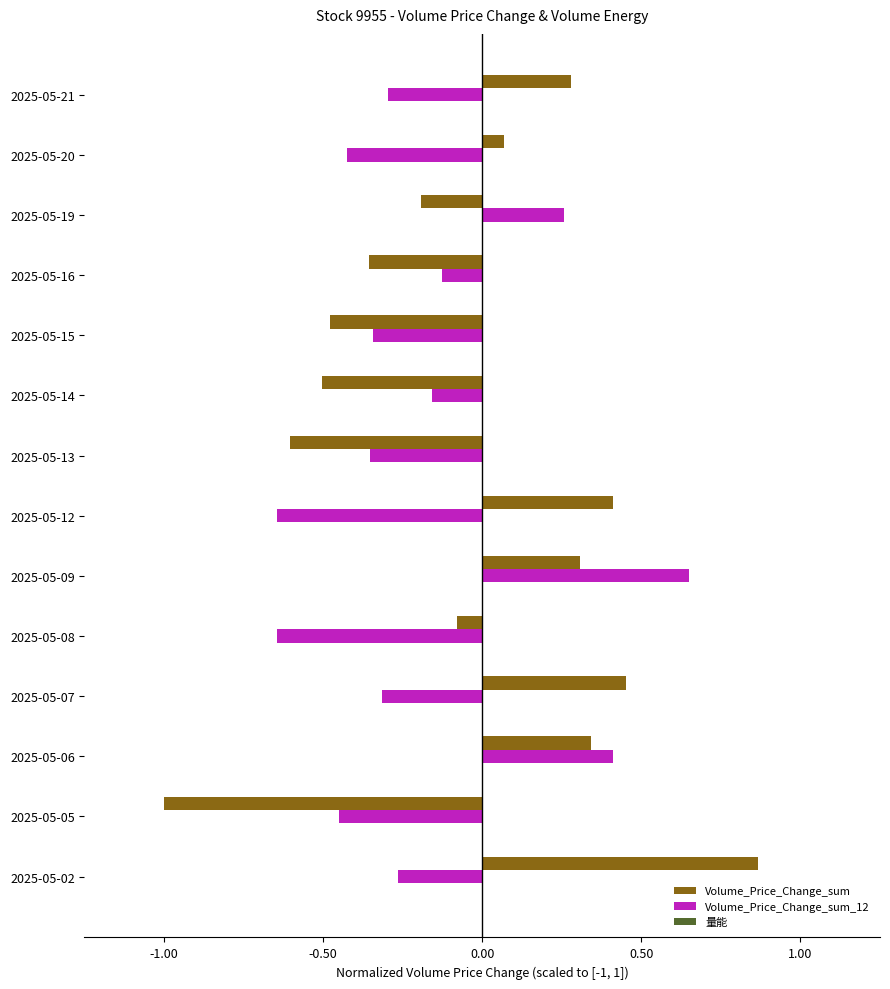

Which category has the highest value across all series?

2025-05-02